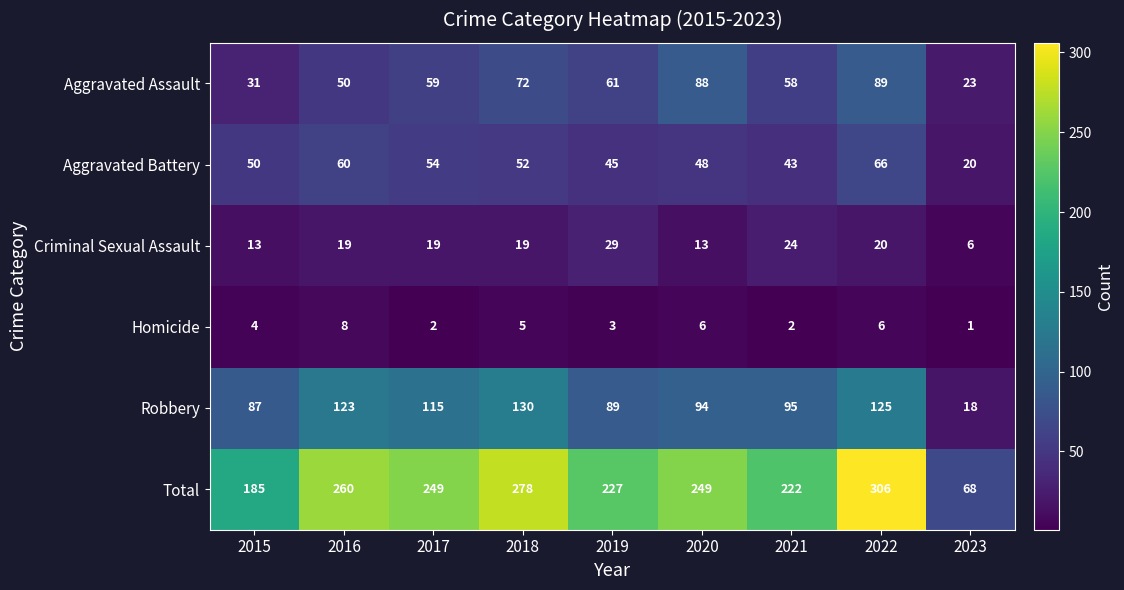

What is the spread (max minus min) of values at 2015?

181